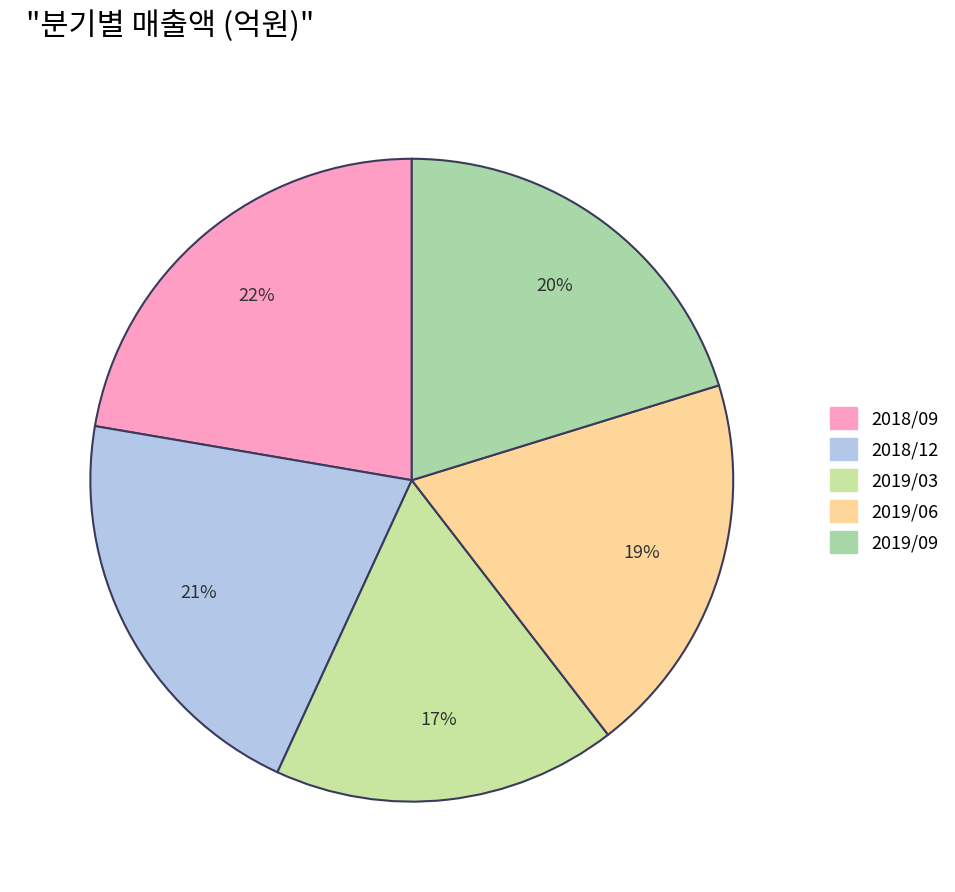

Does 2019/03 represent more than half of the total?

No